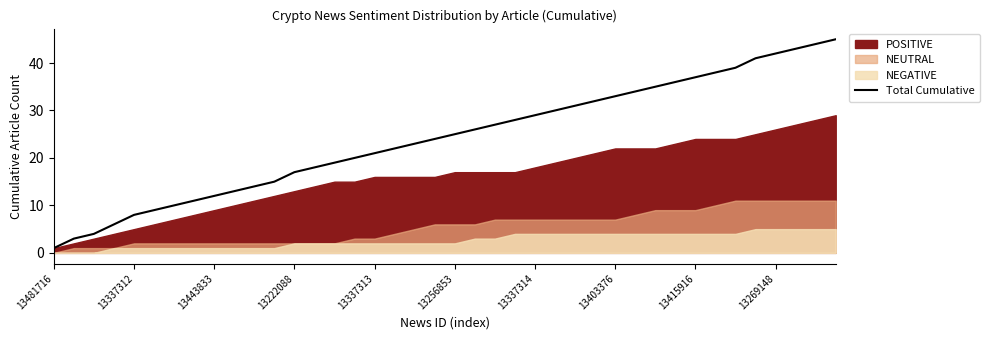

What is the difference between the second highest and minimum values?

43